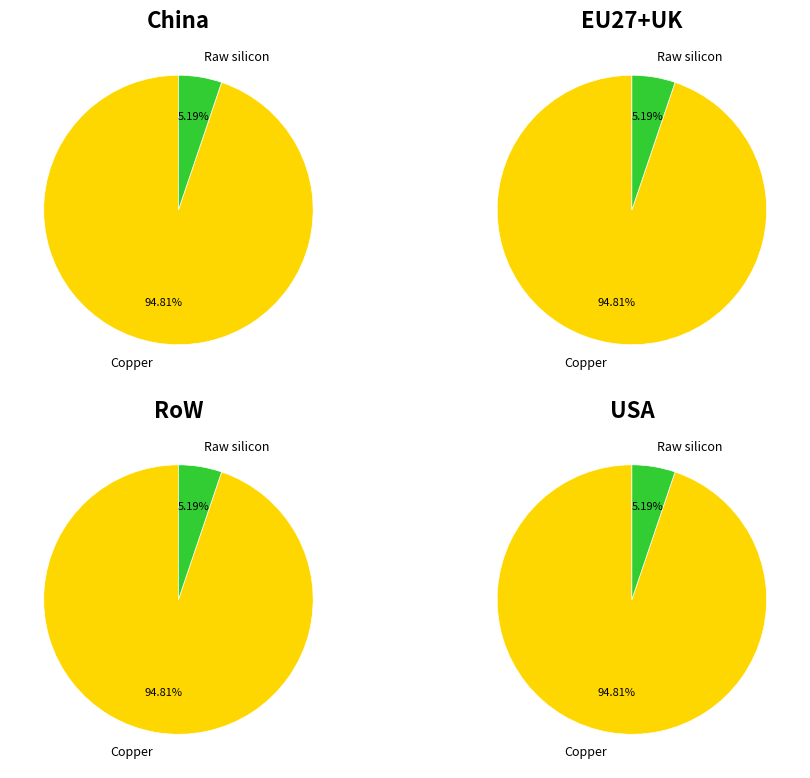

Which slice represents more than half of the pie?

Copper